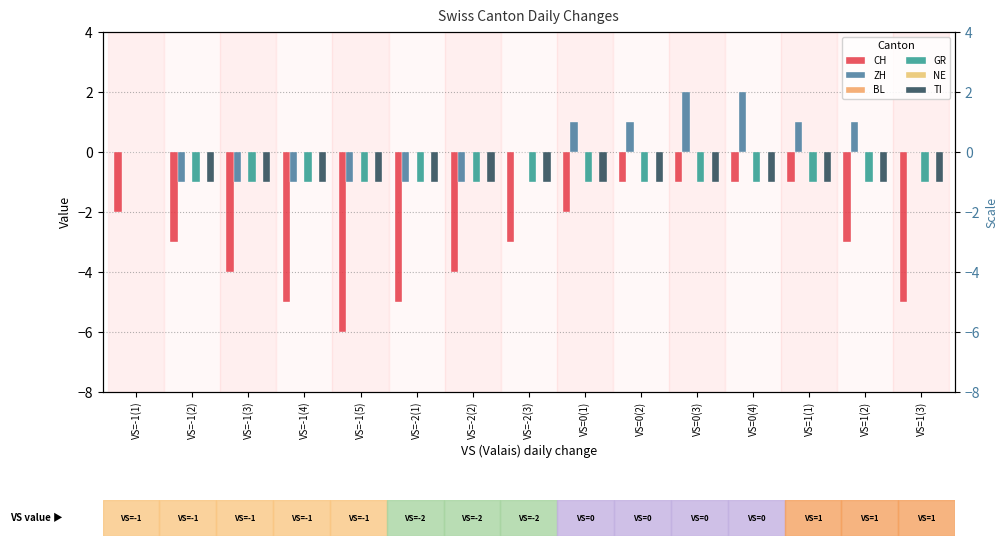

At which label is BL closest to 0?

VS=-1(1)